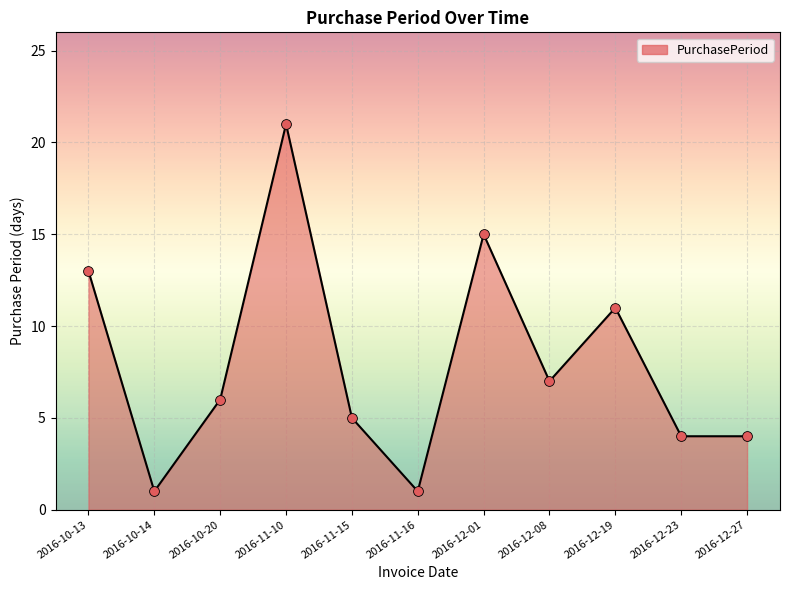

What is the ratio of the value at 2016-12-19 to the value at 2016-11-15?

2.2